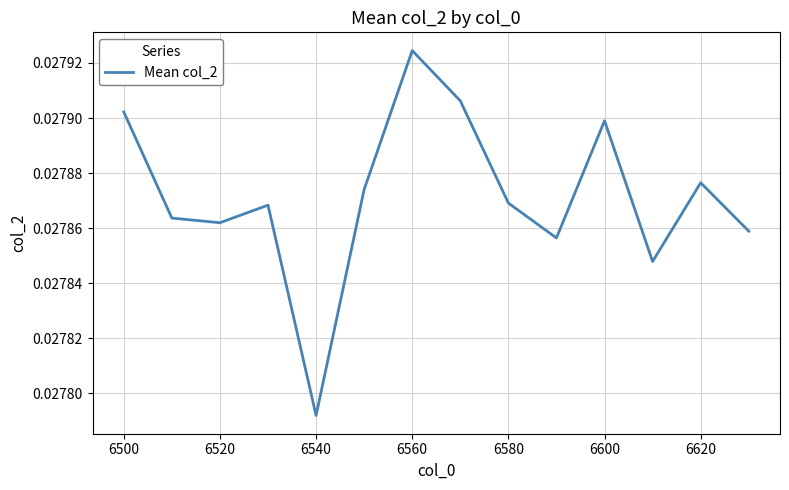

Count the number of data series in this chart.

1